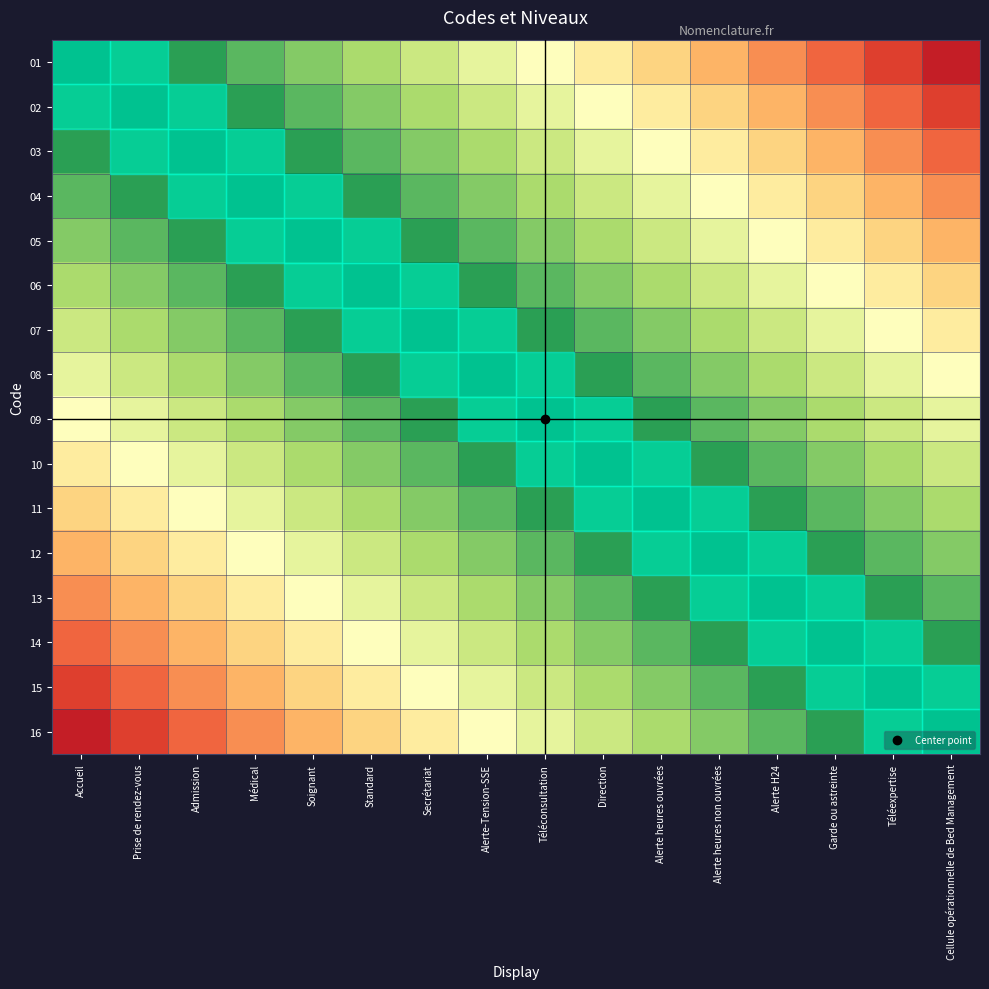

Which series has the largest total across all categories?

08